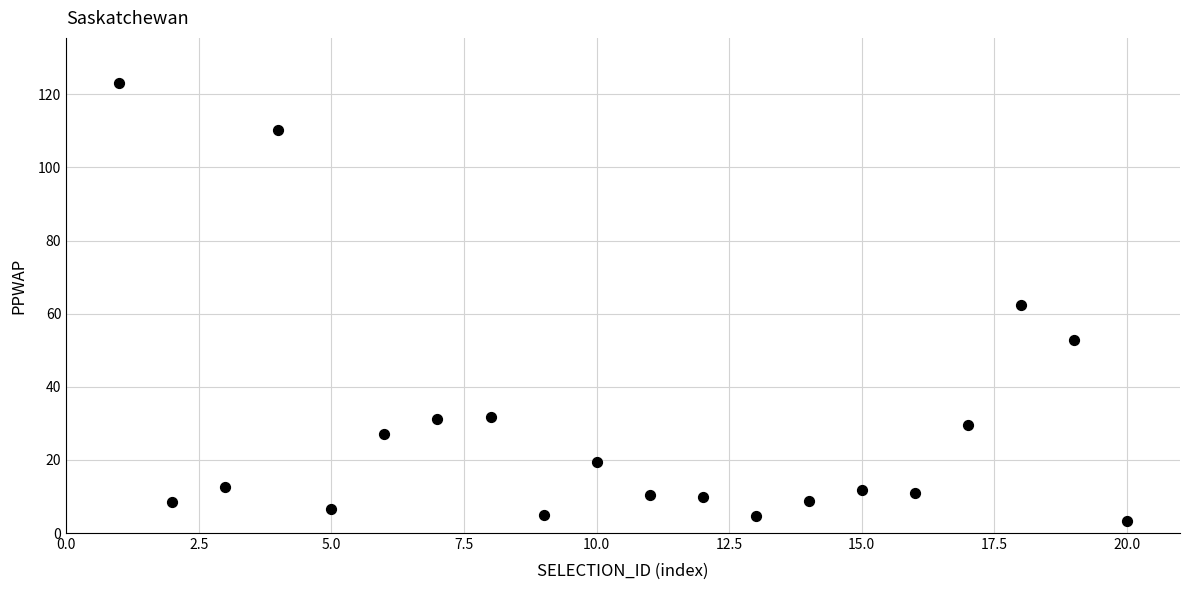

What is the range of Y values (max minus min)?

119.7